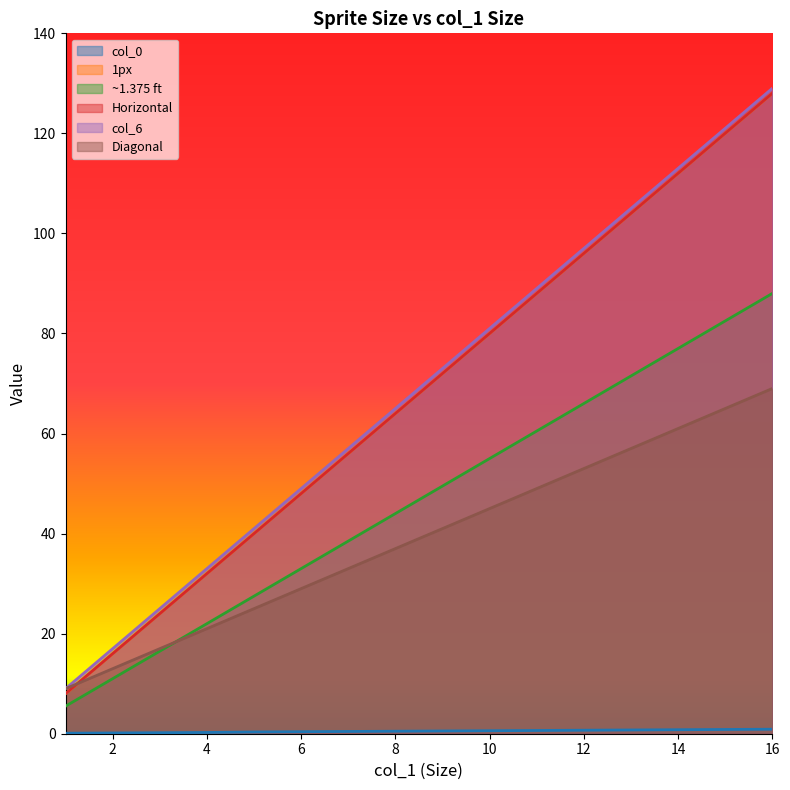

True or false: col_0 and Horizontal intersect in this chart.

False